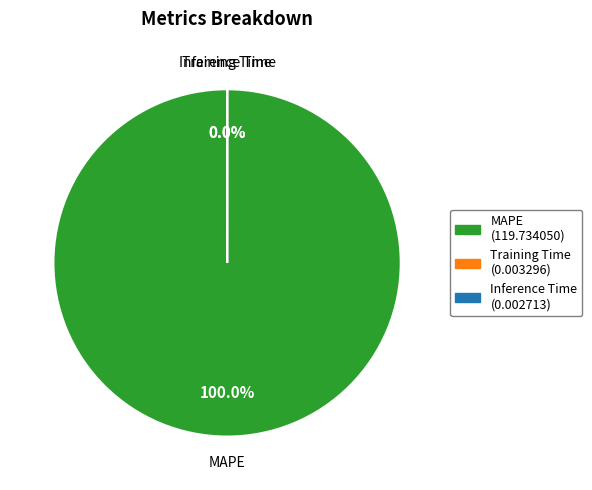

How many segments does this pie chart have?

3